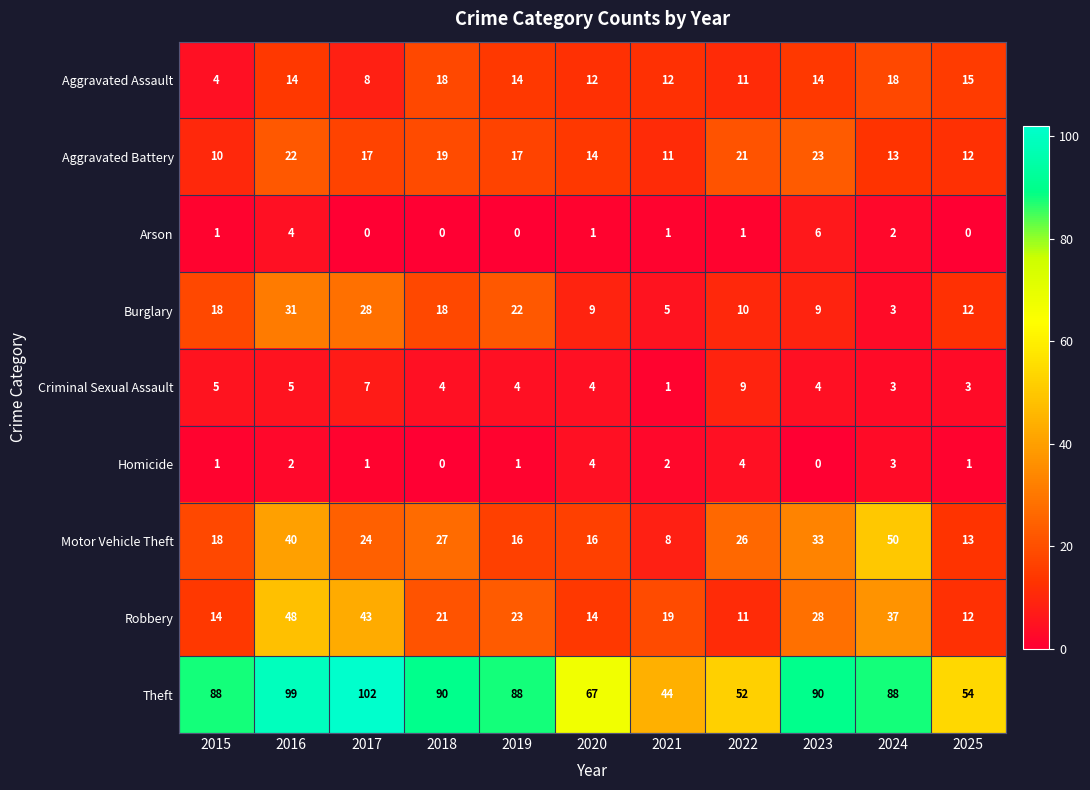

What is the total value across all series at 2023?

207